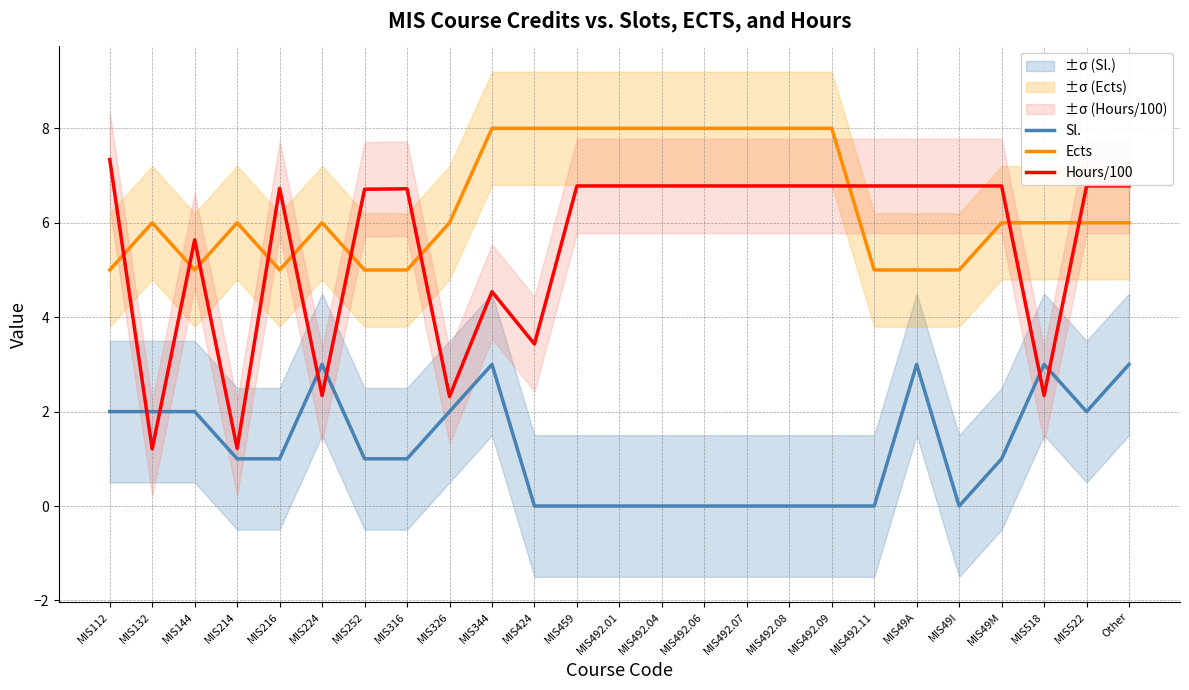

Which series changed the most between MIS424 and MIS492.11?

Hours/100